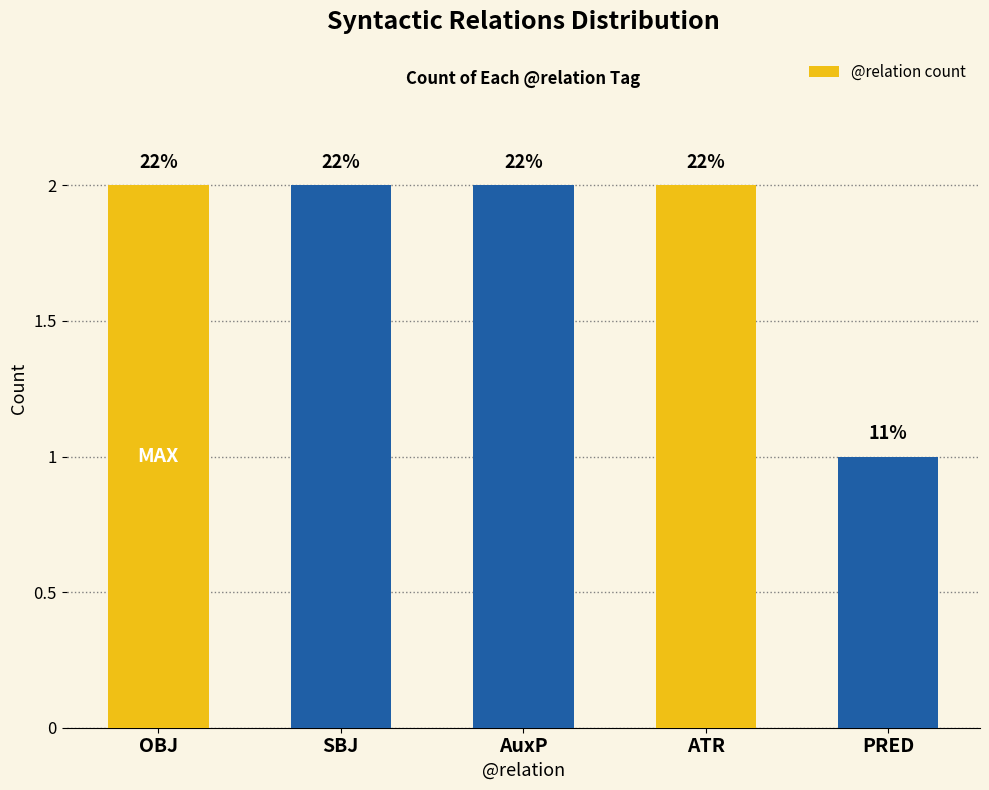

The value at SBJ is 3. True or false?

False